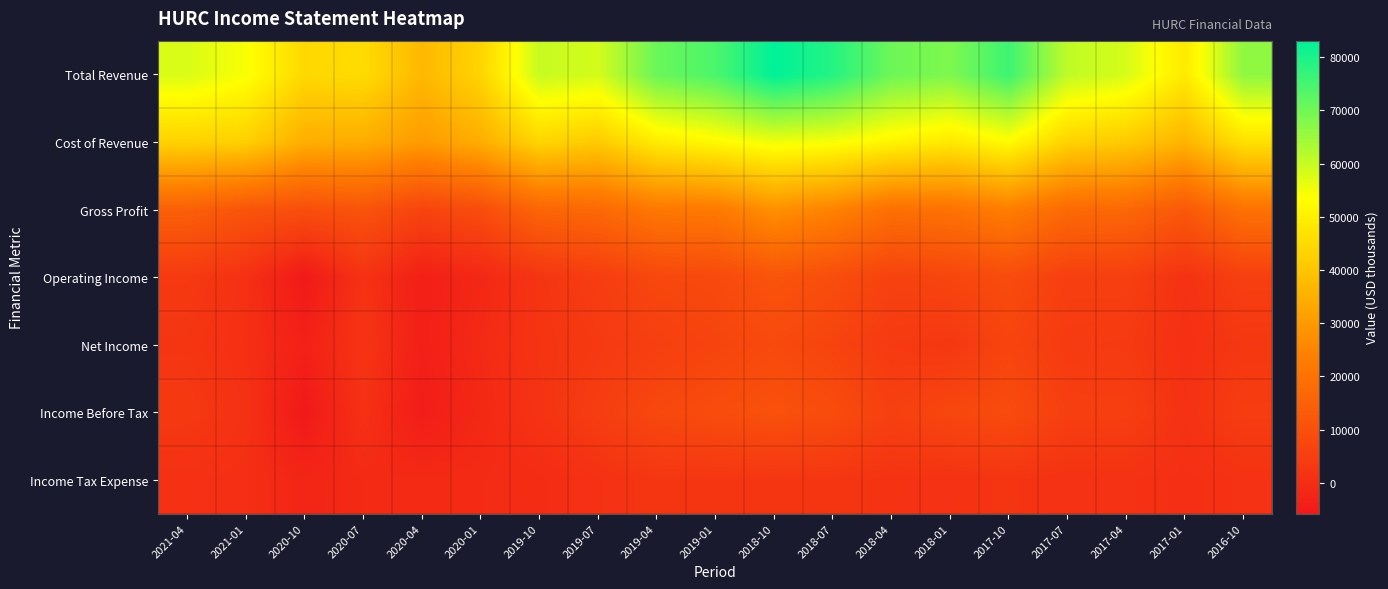

Reading left to right, list all the values displayed in this chart.

Total Revenue: 2021-04=57900	2021-01=54100	2020-10=44500	2020-07=45400	2020-04=37100	2020-01=43700	2019-10=60000	2019-07=58500	2019-04=70700	2019-01=74200	2018-10=83100	2018-07=78800	2018-04=70400	2018-01=68400	2017-10=75900	2017-07=60800	2017-04=58200	2017-01=48700	2016-10=66400
Cost of Revenue: 2021-04=43100	2021-01=42600	2020-10=34900	2020-07=34300	2020-04=30400	2020-01=34500	2019-10=43700	2019-07=41300	2019-04=49000	2019-01=52100	2018-10=55200	2018-07=54200	2018-04=51100	2018-01=48300	2017-10=52600	2017-07=43200	2017-04=41200	2017-01=36200	2016-10=46400
Gross Profit: 2021-04=14800	2021-01=11500	2020-10=9600	2020-07=11100	2020-04=6700	2020-01=9200	2019-10=16300	2019-07=17200	2019-04=21700	2019-01=22100	2018-10=27900	2018-07=24600	2018-04=19300	2018-01=20100	2017-10=23300	2017-07=17600	2017-04=17000	2017-01=12500	2016-10=20000
Operating Income: 2021-04=3500	2021-01=1000	2020-10=-5700	2020-07=1500	2020-04=-3900	2020-01=-1600	2019-10=2200	2019-07=4600	2019-04=7600	2019-01=8200	2018-10=11300	2018-07=9400	2018-04=6000	2018-01=7100	2017-10=9000	2017-07=5200	2017-04=5300	2017-01=1400	2016-10=5200
Net Income: 2021-04=2400	2021-01=700	2020-10=-3600	2020-07=2100	2020-04=-3900	2020-01=-900	2019-10=2100	2019-07=3500	2019-04=5200	2019-01=6600	2018-10=8300	2018-07=6500	2018-04=3700	2018-01=2900	2017-10=6700	2017-07=3900	2017-04=3600	2017-01=900	2016-10=3000
Income Before Tax: 2021-04=3400	2021-01=1200	2020-10=-5800	2020-07=1200	2020-04=-4700	2020-01=-1500	2019-10=1800	2019-07=4600	2019-04=7700	2019-01=9100	2018-10=10600	2018-07=9000	2018-04=5400	2018-01=7400	2017-10=8900	2017-07=5200	2017-04=5100	2017-01=1400	2016-10=4500
Income Tax Expense: 2021-04=900	2021-01=500	2020-10=-2300	2020-07=-900	2020-04=-800	2020-01=-600	2019-10=-300	2019-07=1200	2019-04=2500	2019-01=2500	2018-10=2400	2018-07=2500	2018-04=1700	2018-01=1600	2017-10=2200	2017-07=1400	2017-04=1500	2017-01=500	2016-10=1500